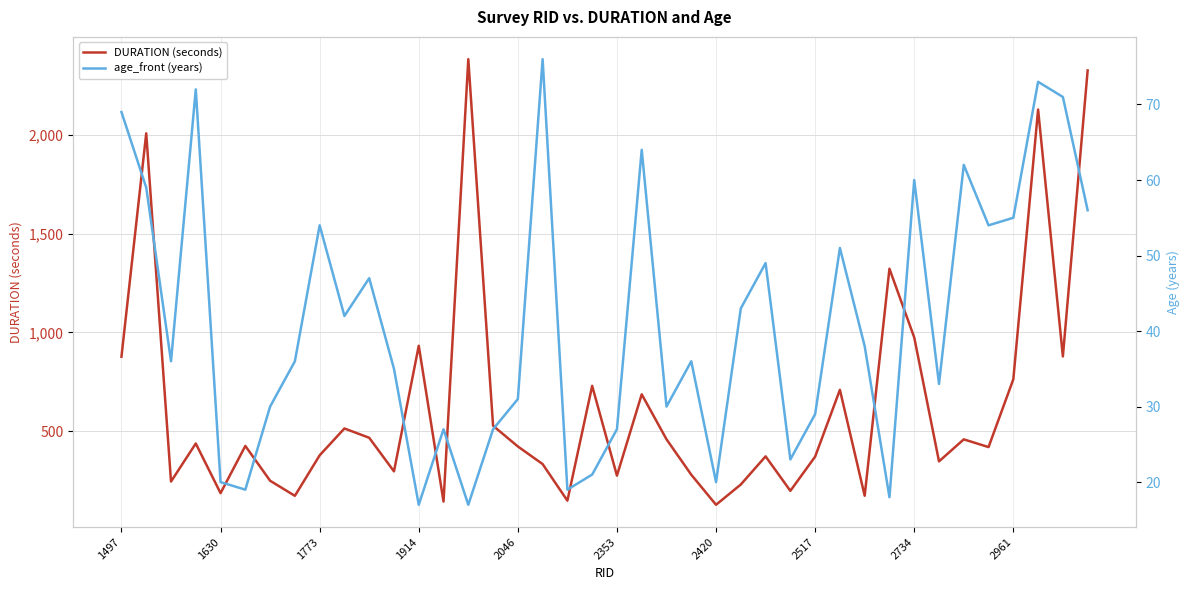

The value of DURATION (seconds) at 1497 is 291.7. True or false?

False